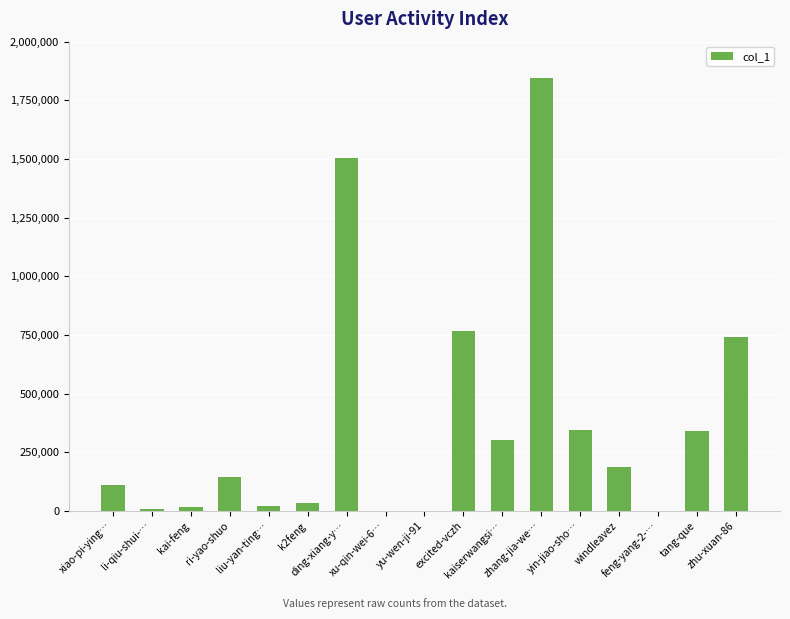

What is the sum of all values?

6365941